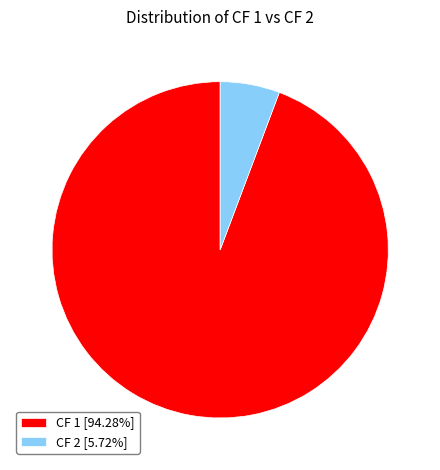

Does CF 2 [5.72%] account for over 50% of the chart?

No